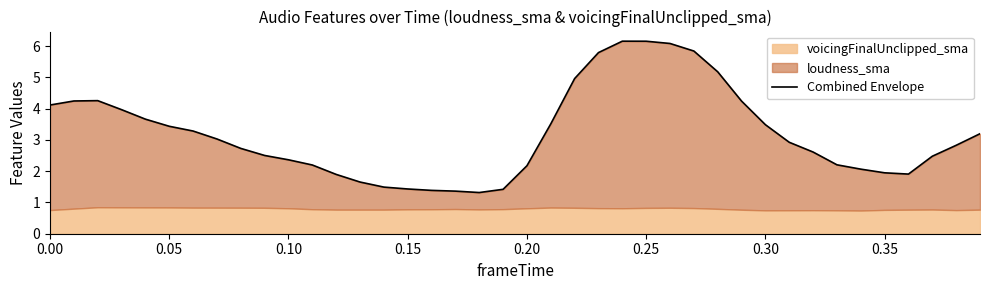

The value at 14 is 0.6. True or false?

False